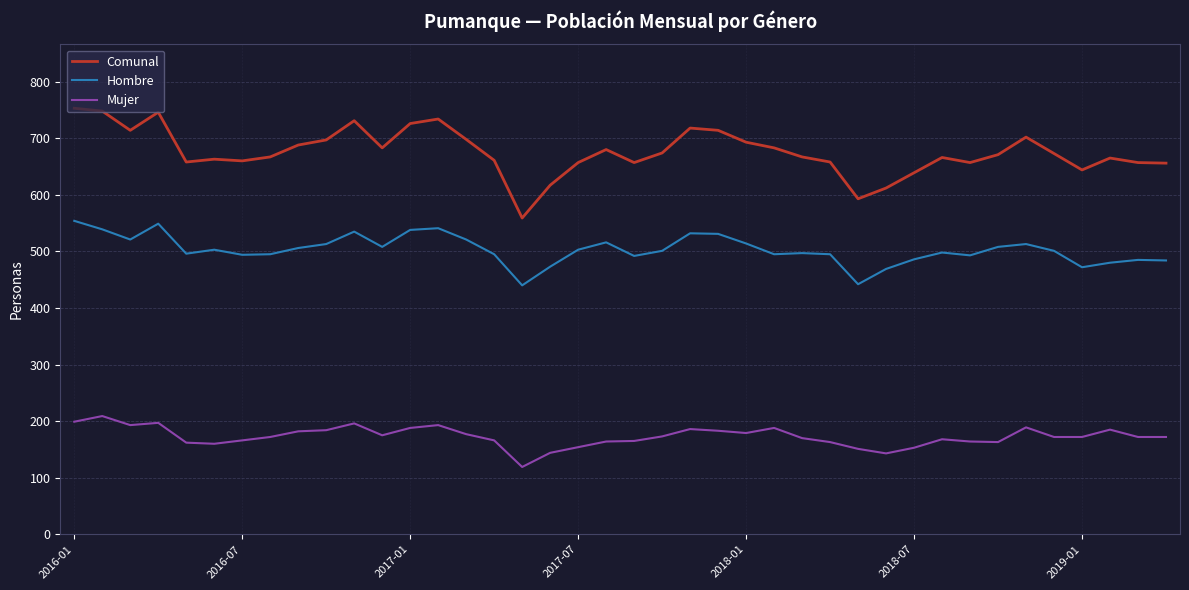

True or false: Comunal and Mujer cross at least once.

False